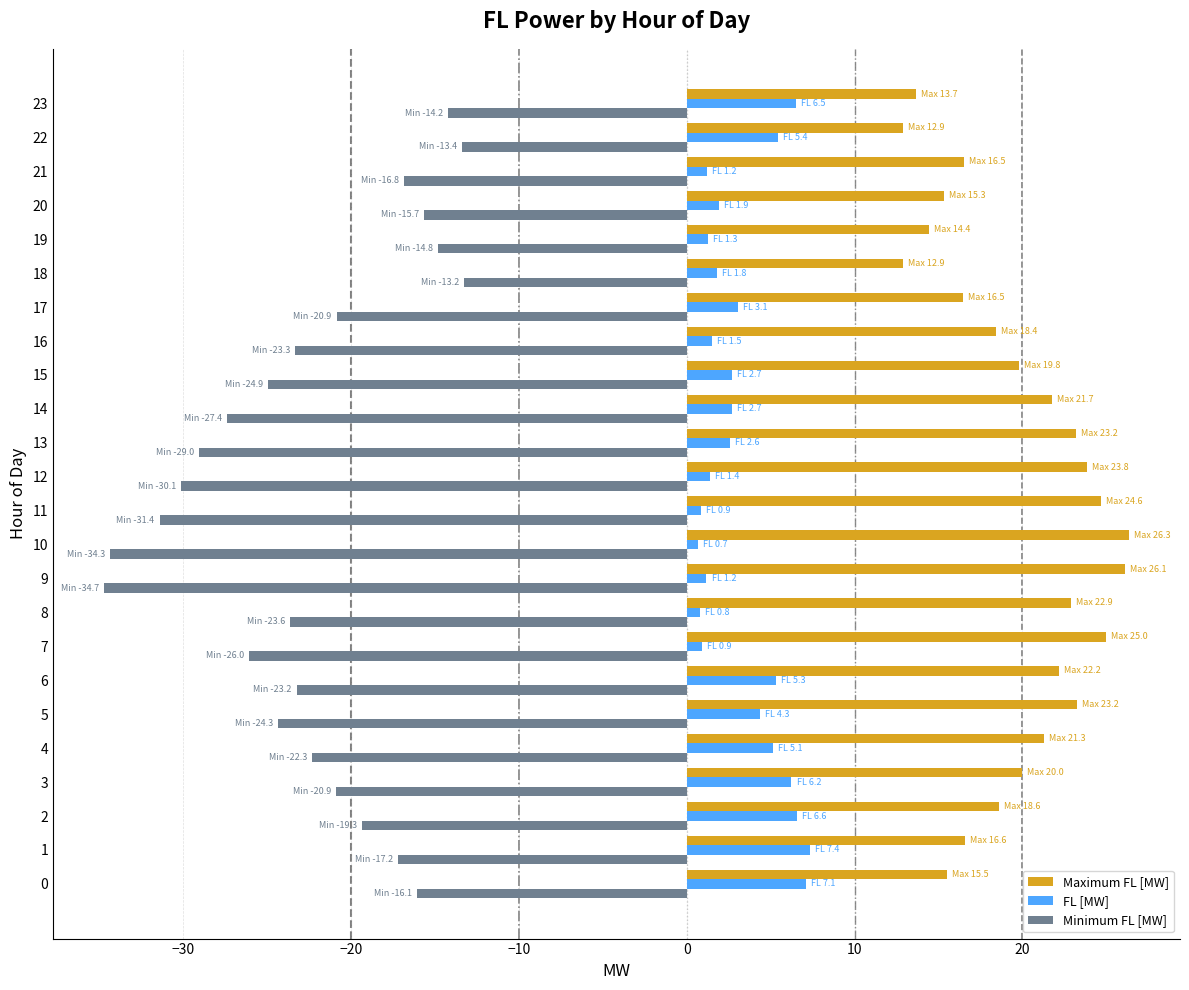

What is the lowest value of the Maximum FL [MW] series?

12.9